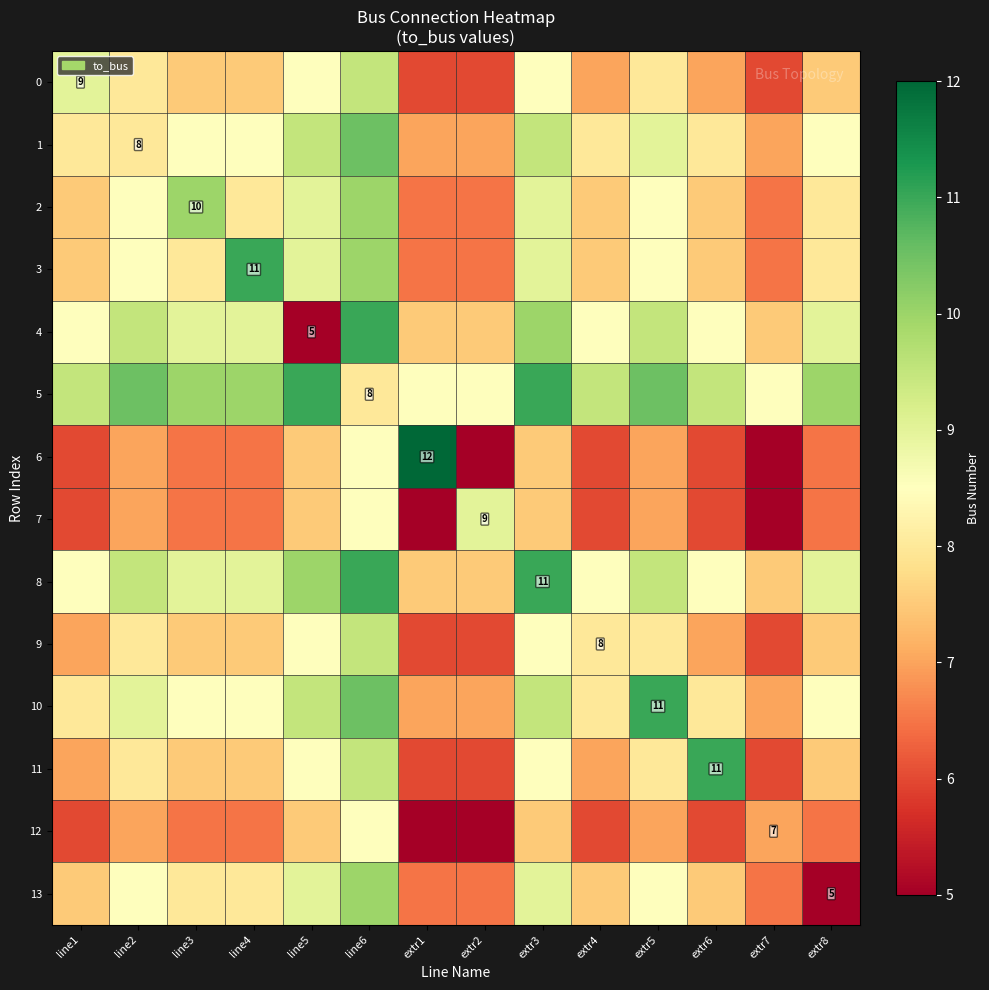

The 12 series shows 7.0 at extr7. True or false?

True